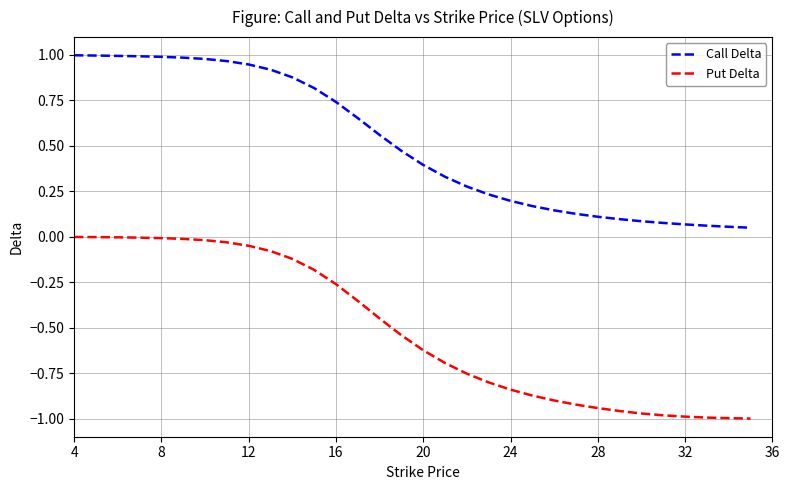

True or false: Put Delta and Call Delta intersect in this chart.

False